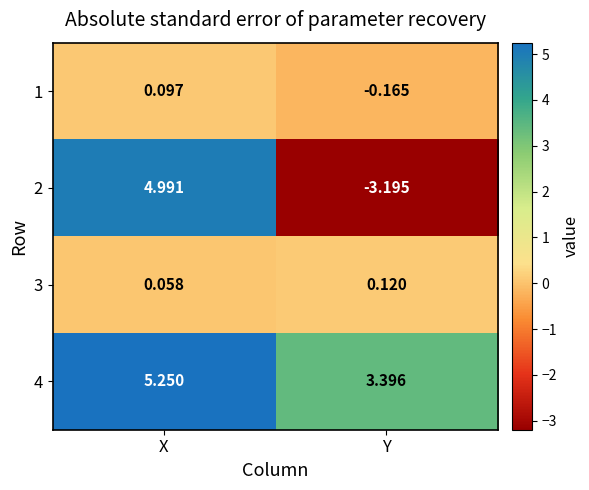

Which category has the highest value in the 2 series?

X